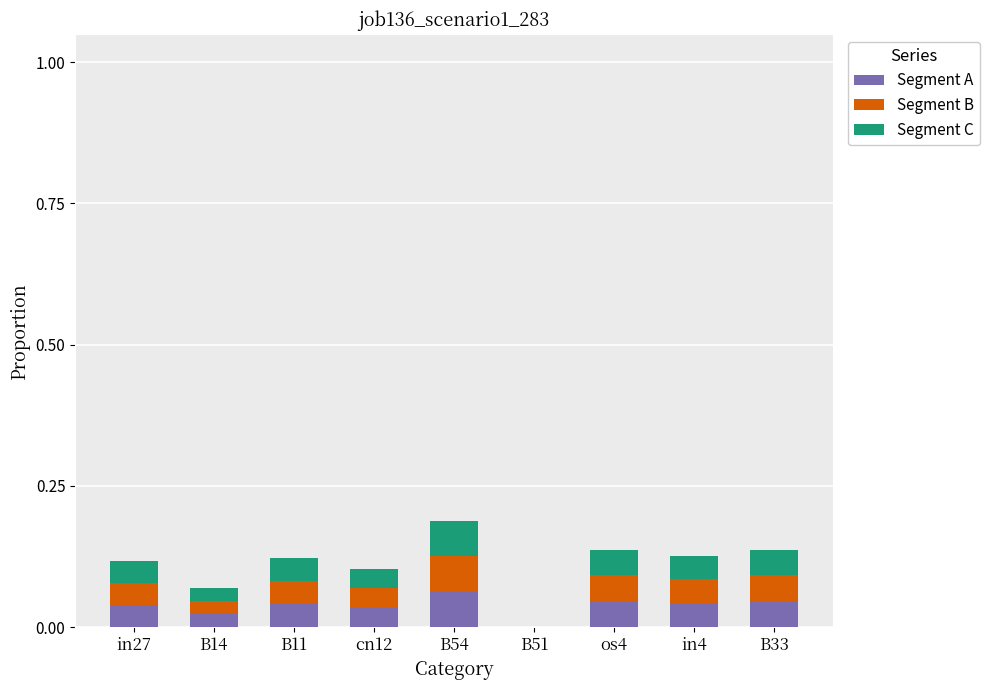

Is it true that Segment A equals 0.0 at in4?

True